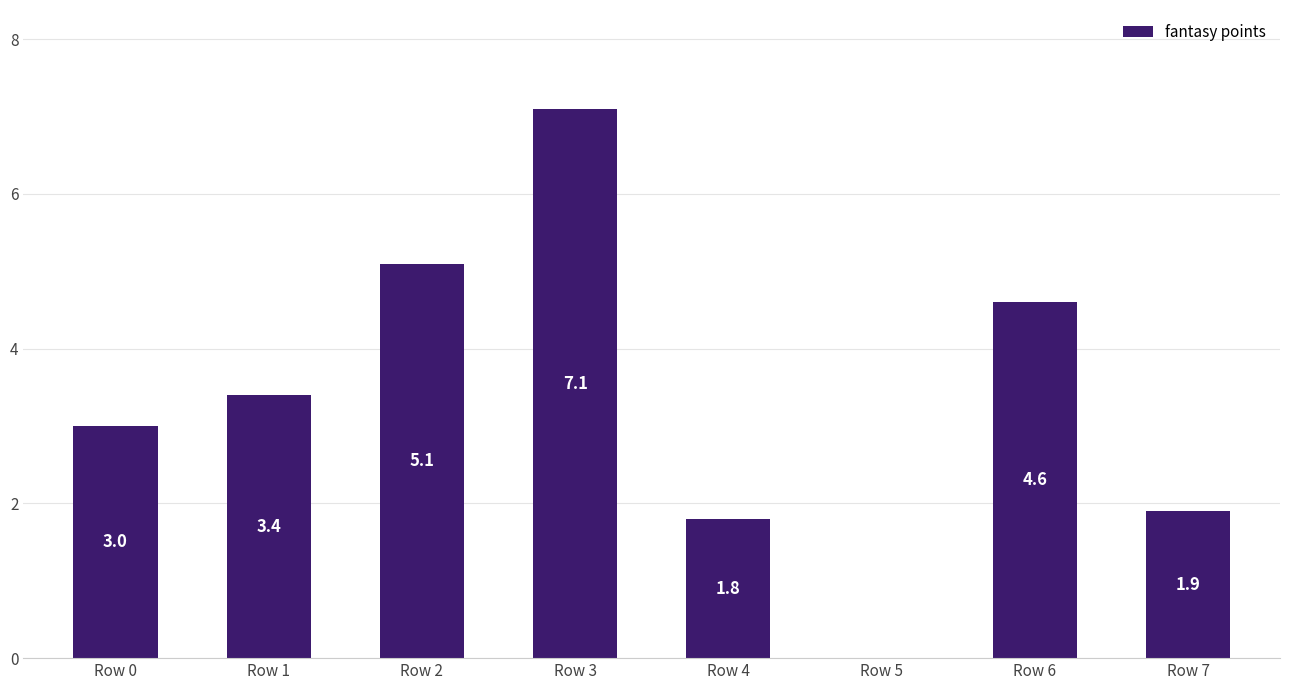

Read the value at Row 2.

5.1